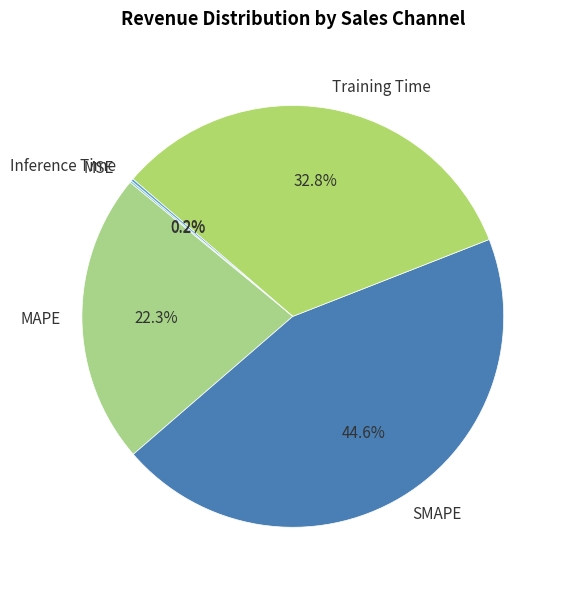

Is there any slice that represents more than half of the pie?

No